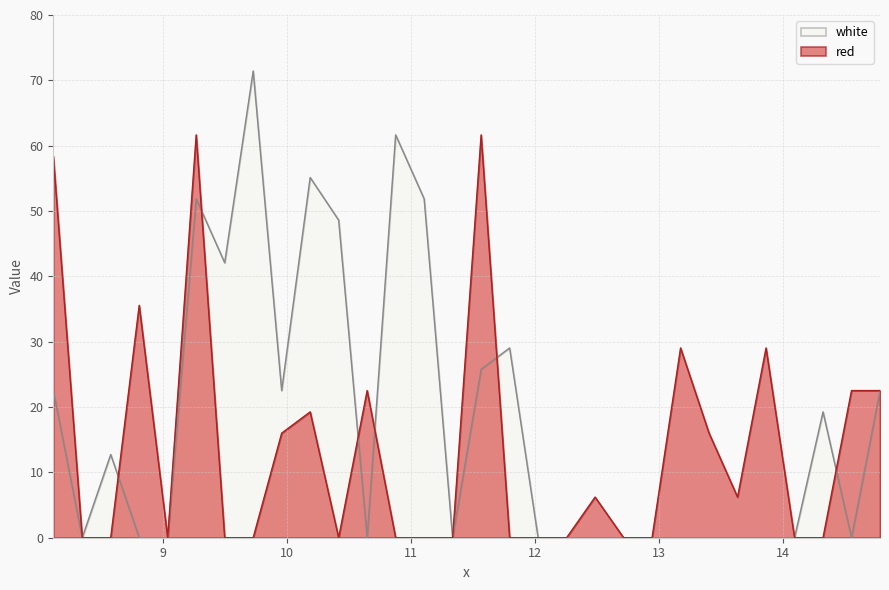

Which series changed the most between 9.725 and 11.565?

red